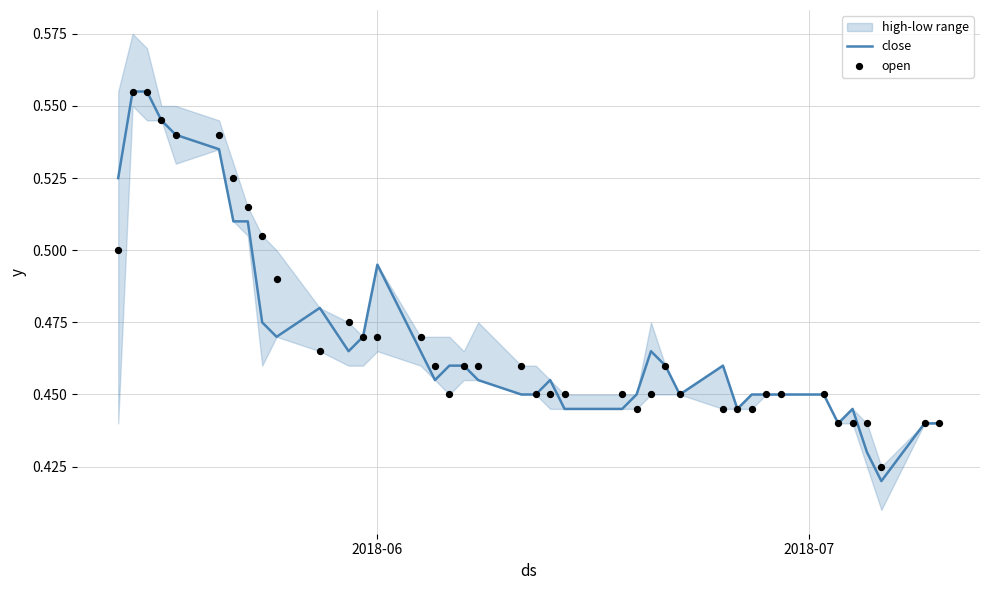

Is the value of open at 4 greater than the value of close at 24?

Yes